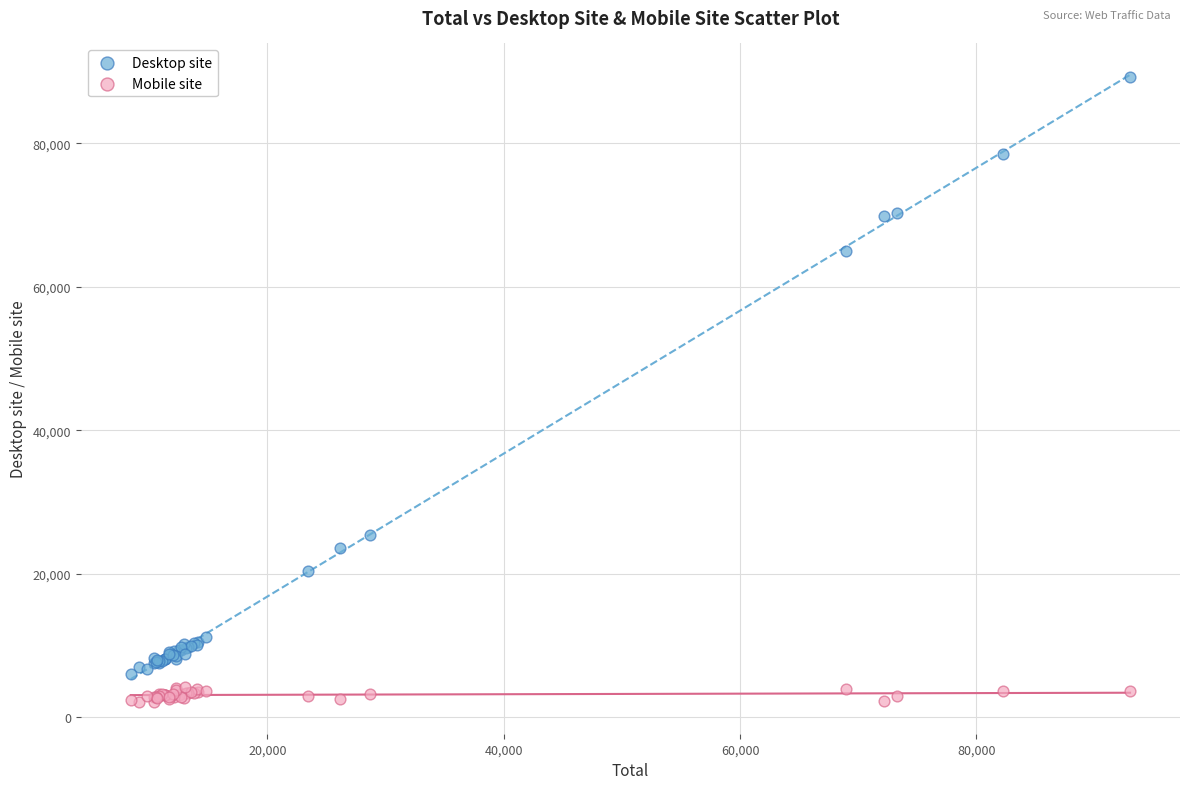

Which series has the widest spread of Y values?

Desktop site